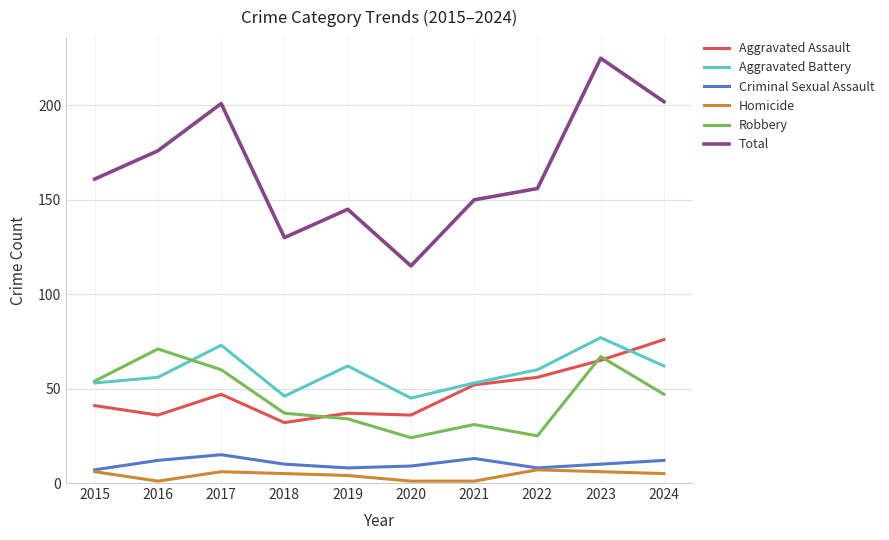

Is it true that Aggravated Assault equals 60 at 2015?

False